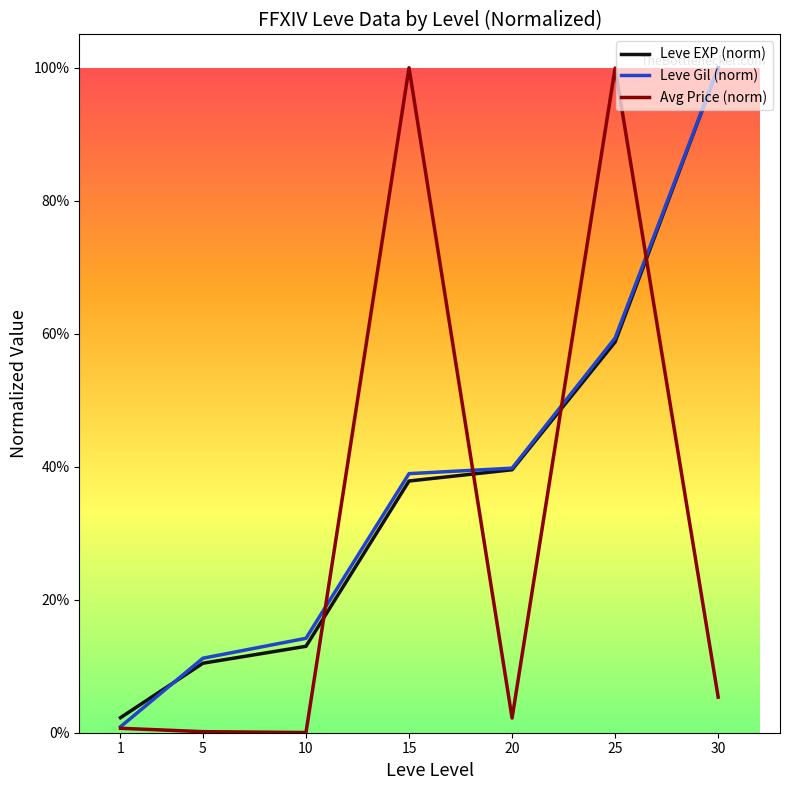

What are all the series names shown in the legend?

Leve EXP (norm), Leve Gil (norm), Avg Price (norm)